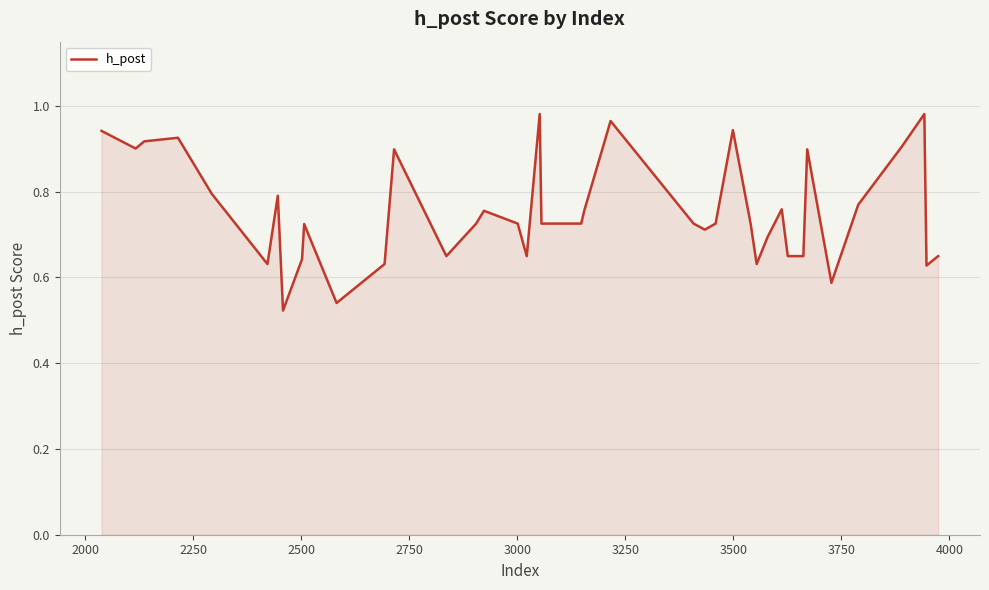

Is this an area chart (filled region under the line)?

Yes